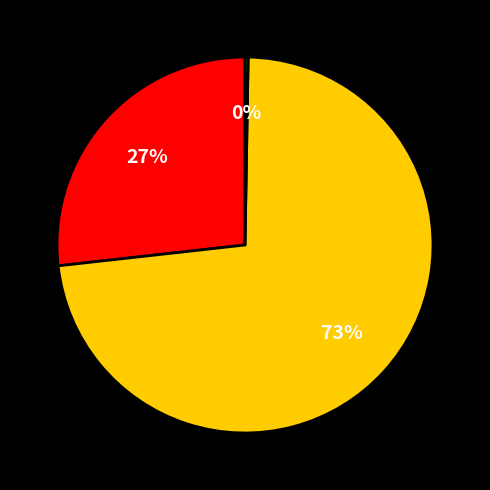

To the nearest percent, what is the difference between the largest and smallest slice percentages?

73%